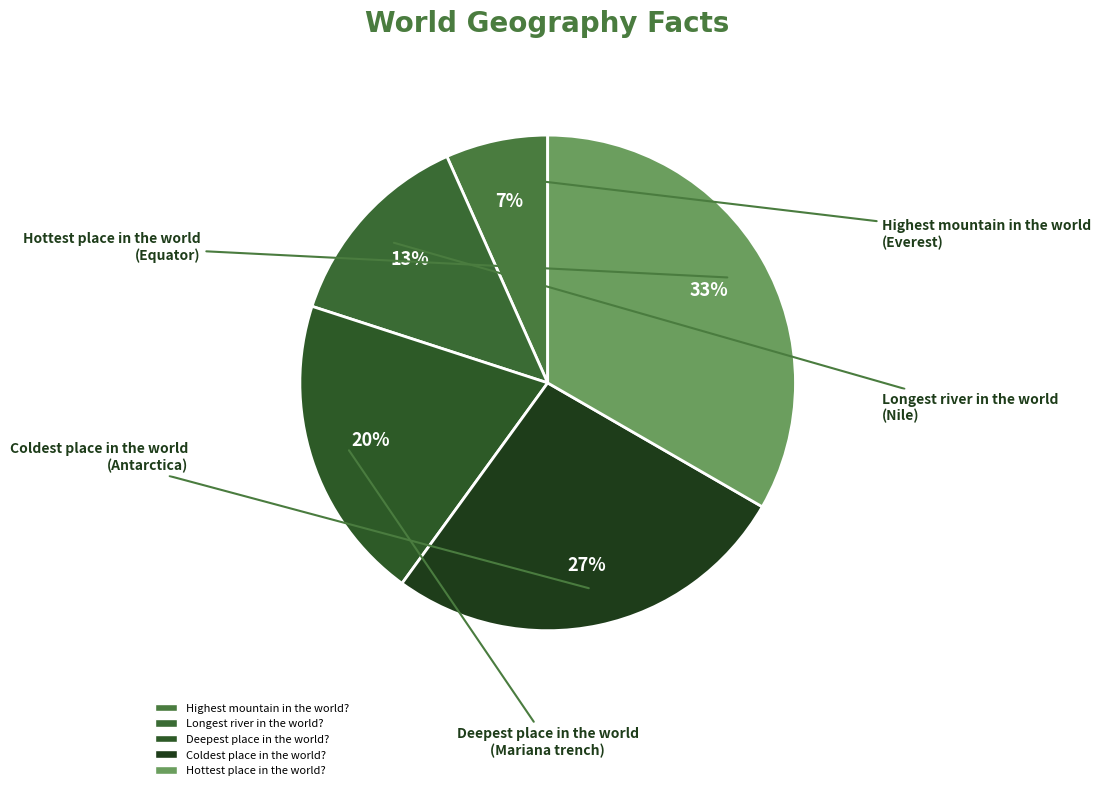

How much of the chart is everything except Highest mountain in the world??

93.3%